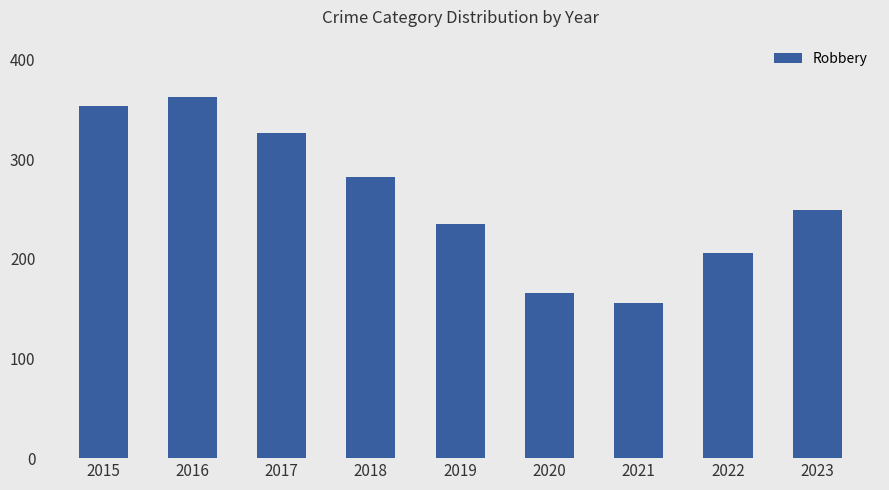

Rank the categories by value from highest to lowest.

2016, 2015, 2017, 2018, 2023, 2019, 2022, 2020, 2021